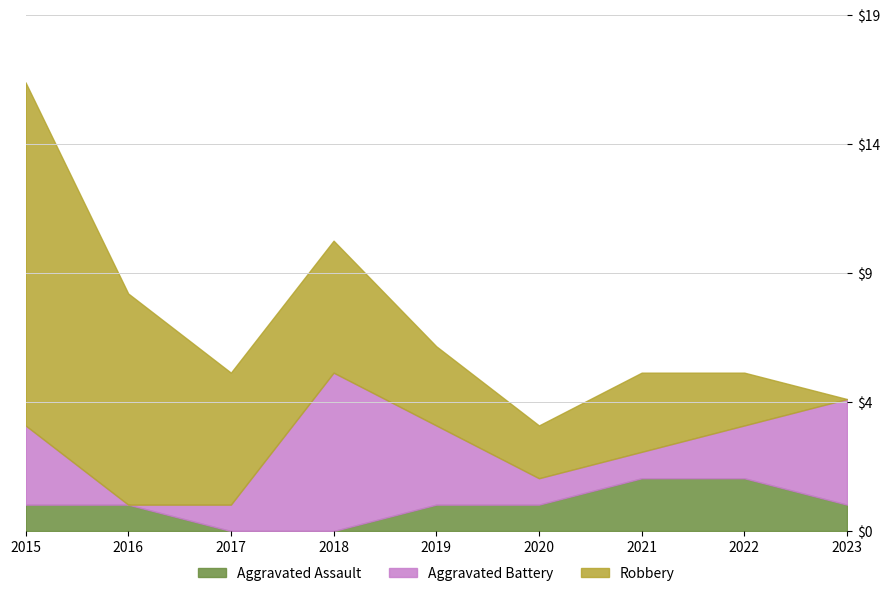

Reading right to left, transcribe all the data shown in this chart.

Aggravated Assault: 1	2	2	1	1	0	0	1	1
Aggravated Battery: 4	2	1	1	3	6	1	0	3
Robbery: 0	2	3	2	3	5	5	8	13